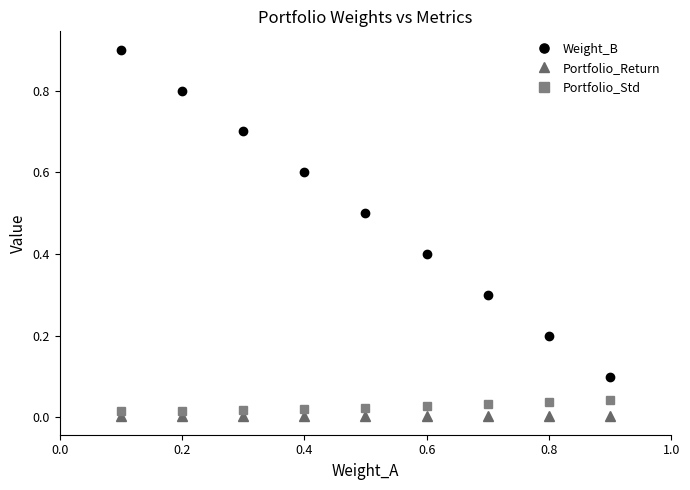

True or false: Weight_B has more than 2 points higher than both neighbors.

False